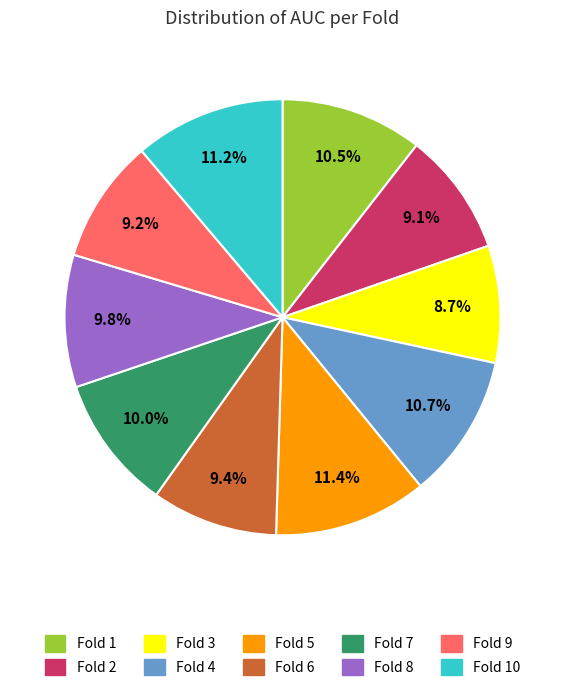

Does any single category account for the majority?

No